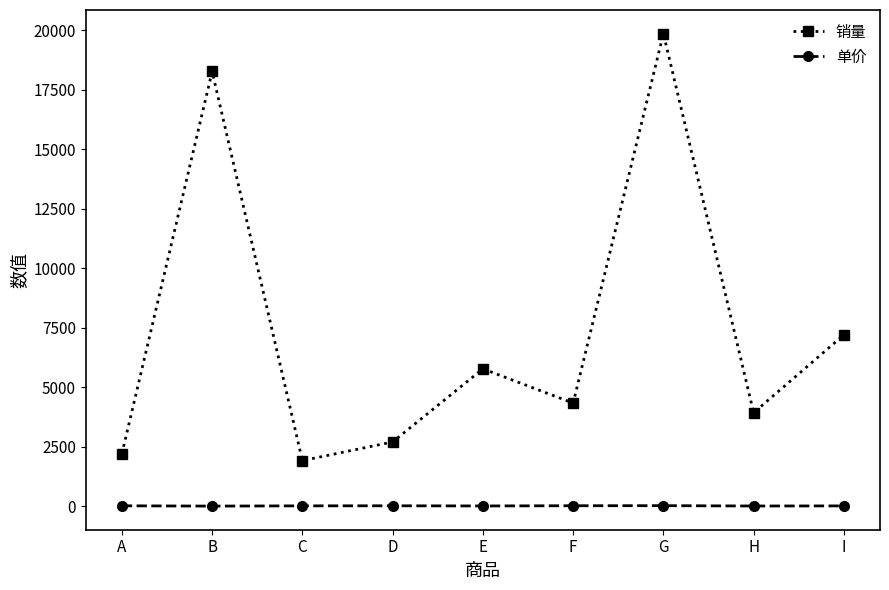

How many values in the 销量 series are below 4329?

4